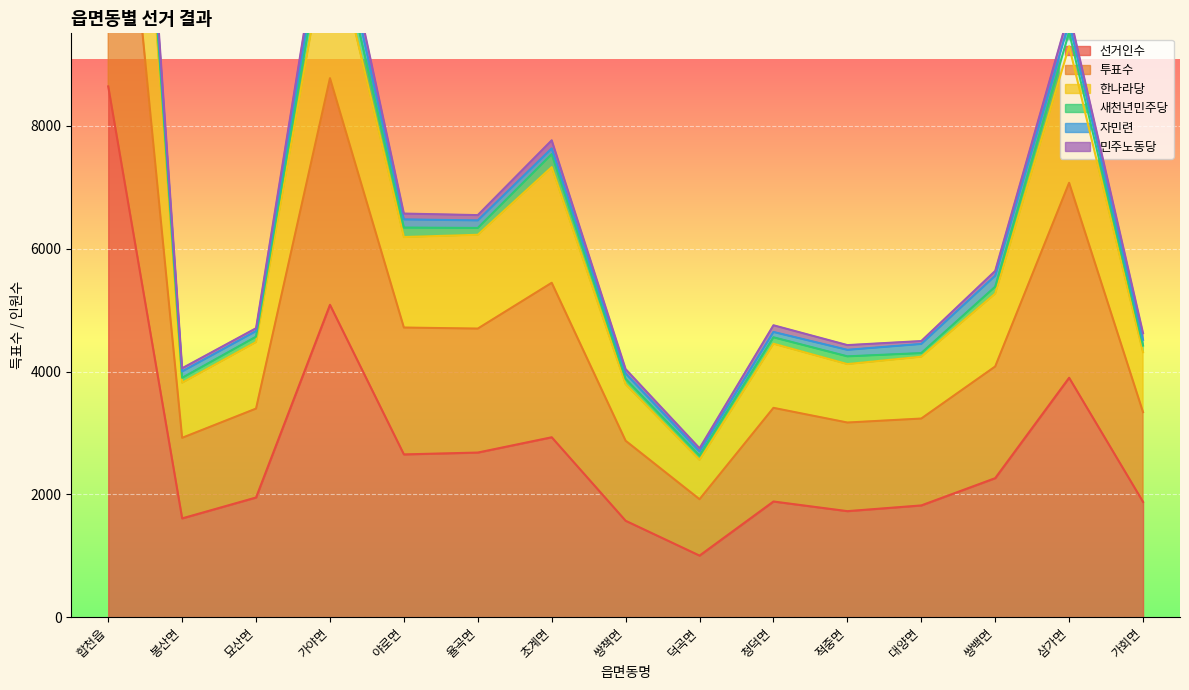

What is the total value across all series at 쌍백면?

12913